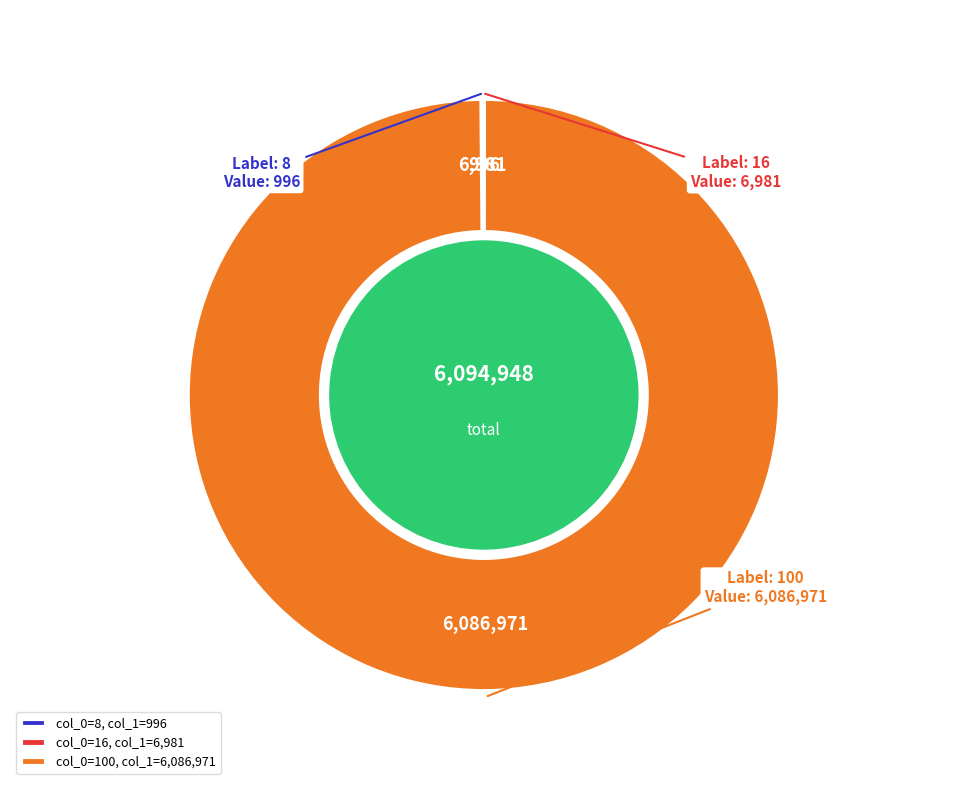

What is the majority slice?

col_0=100, col_1=6,086,971